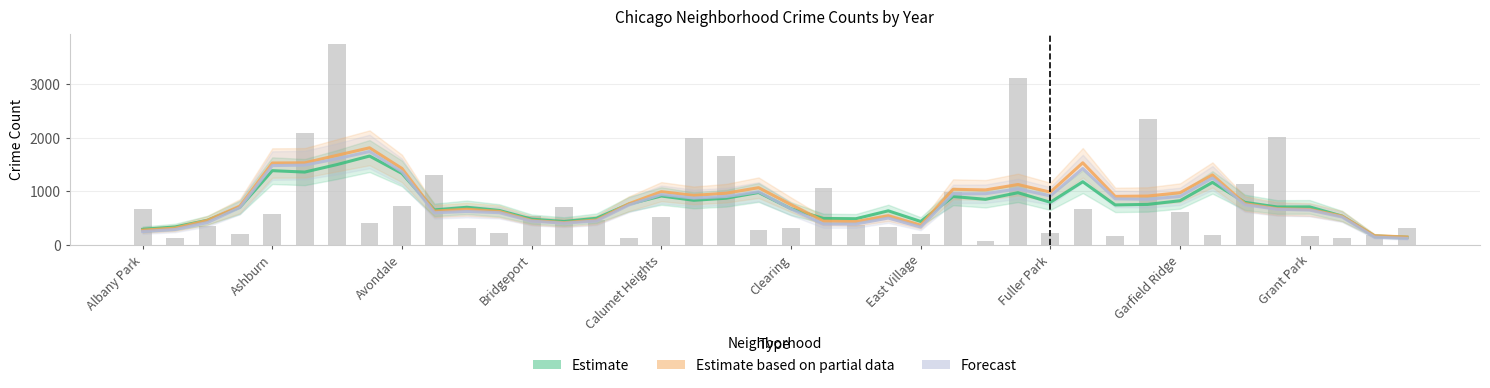

Reading left to right, transcribe all the data shown in this chart.

Estimate: 288.0	332.0	457.6	701.2	1384.2	1357.8	1498.6	1657.2	1332.2	650.8	699.8	641.6	478.2	434.4	494.6	759.2	910.6	830.6	869.2	976.2	673.4	491.0	486.0	634.0	435.0	901.0	849.0	972.4	793.2	1177.0	744.0	753.6	822.2	1165.2	792.0	705.4	707.4	535.2	162.8	139.4
Estimate based on partial data: 272.6	311.8	455.4	722.4	1527.2	1530.4	1671.4	1811.4	1425.0	628.0	663.2	623.2	452.8	412.8	461.8	766.0	991.8	921.6	963.4	1066.2	748.8	442.4	432.0	542.0	366.0	1036.2	1024.4	1125.4	982.2	1531.6	903.0	909.8	972.2	1304.6	768.4	672.2	658.8	534.8	168.8	144.4
Forecast: 246.2	284.6	414.6	694.2	1479.2	1488.0	1606.2	1742.0	1363.8	597.2	621.8	599.2	440.8	402.4	445.4	742.0	938.2	871.8	900.6	990.0	669.2	386.8	386.8	498.2	329.8	951.2	953.2	1044.2	912.2	1424.4	857.2	848.8	903.2	1246.8	747.2	662.2	647.2	517.2	142.6	118.2